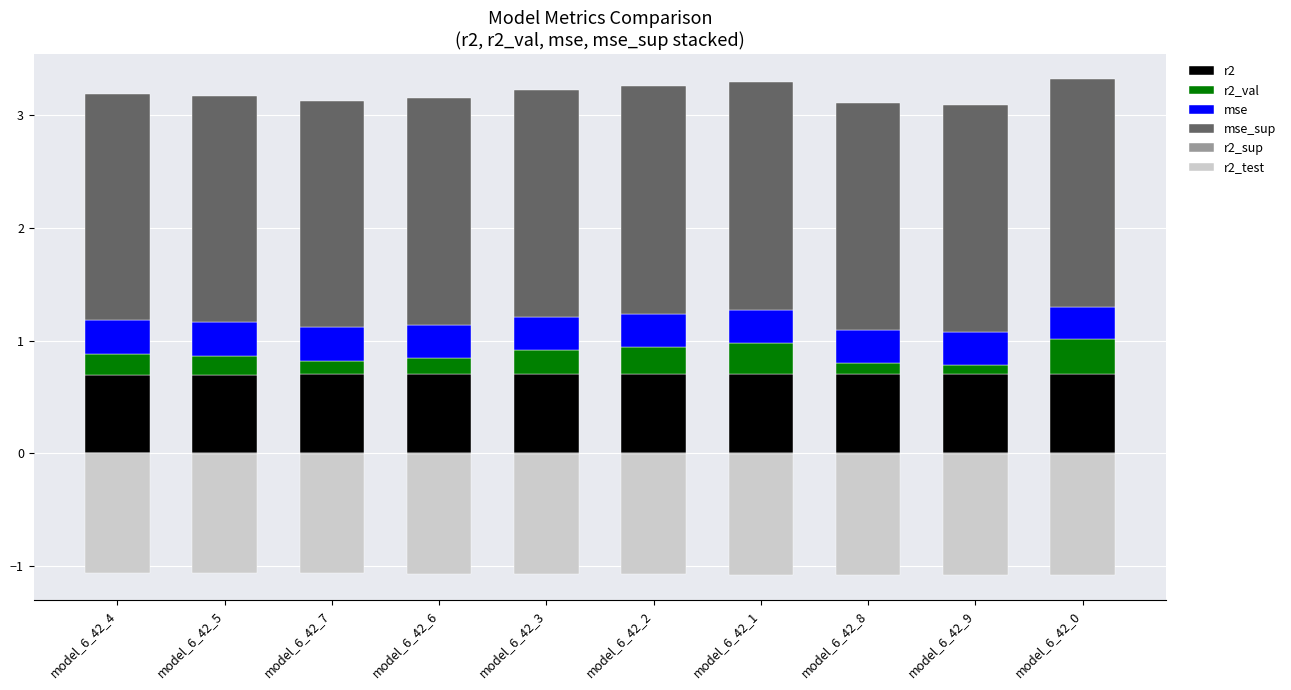

Rank the series at model_6_42_8 from highest to lowest value.

mse_sup, r2, mse, r2_val, r2_sup, r2_test